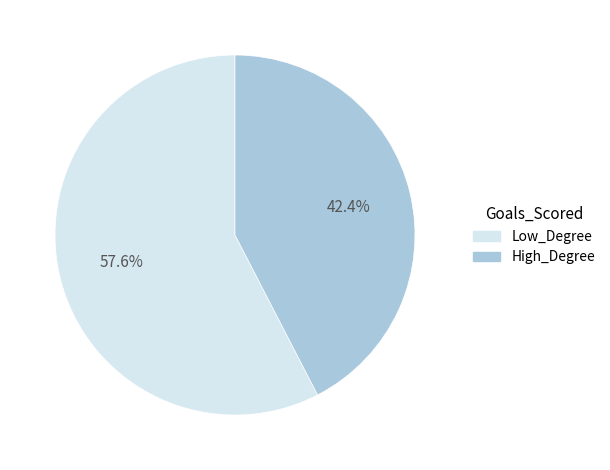

To the nearest percent, what is the average slice percentage?

50%